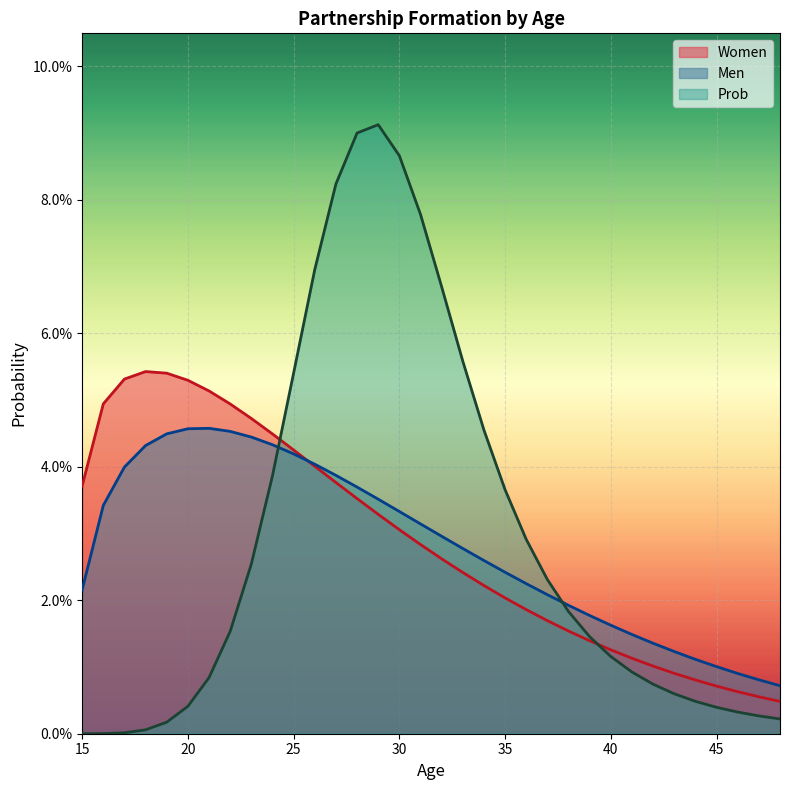

List the series in order of their peak value, lowest first.

Men, Women, Prob